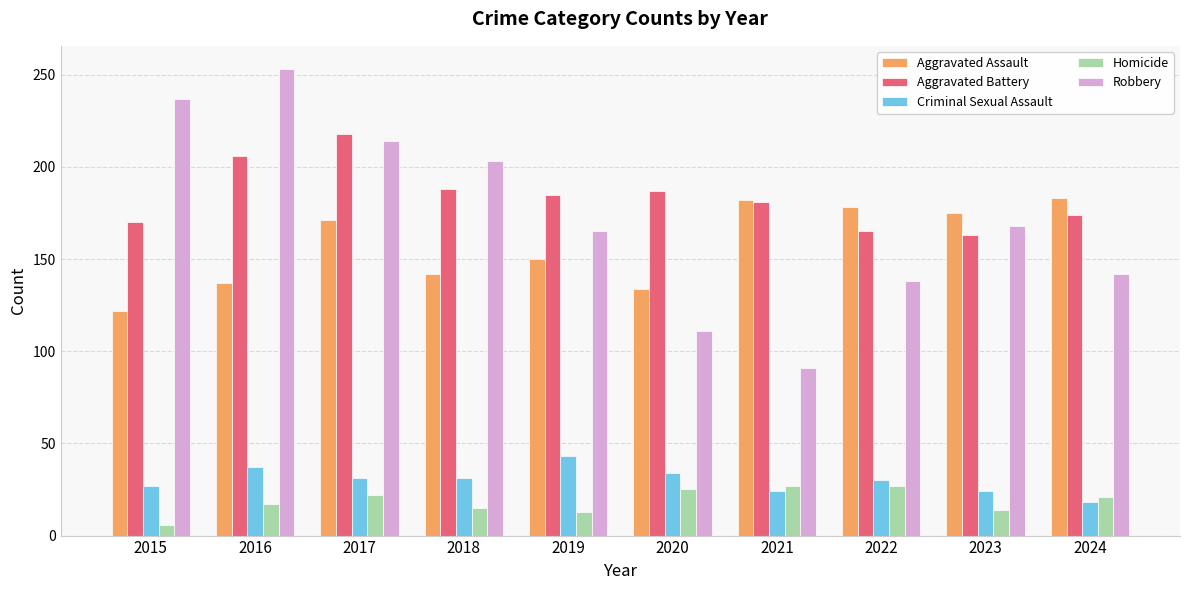

What is the spread (max minus min) of values at 2023?

161